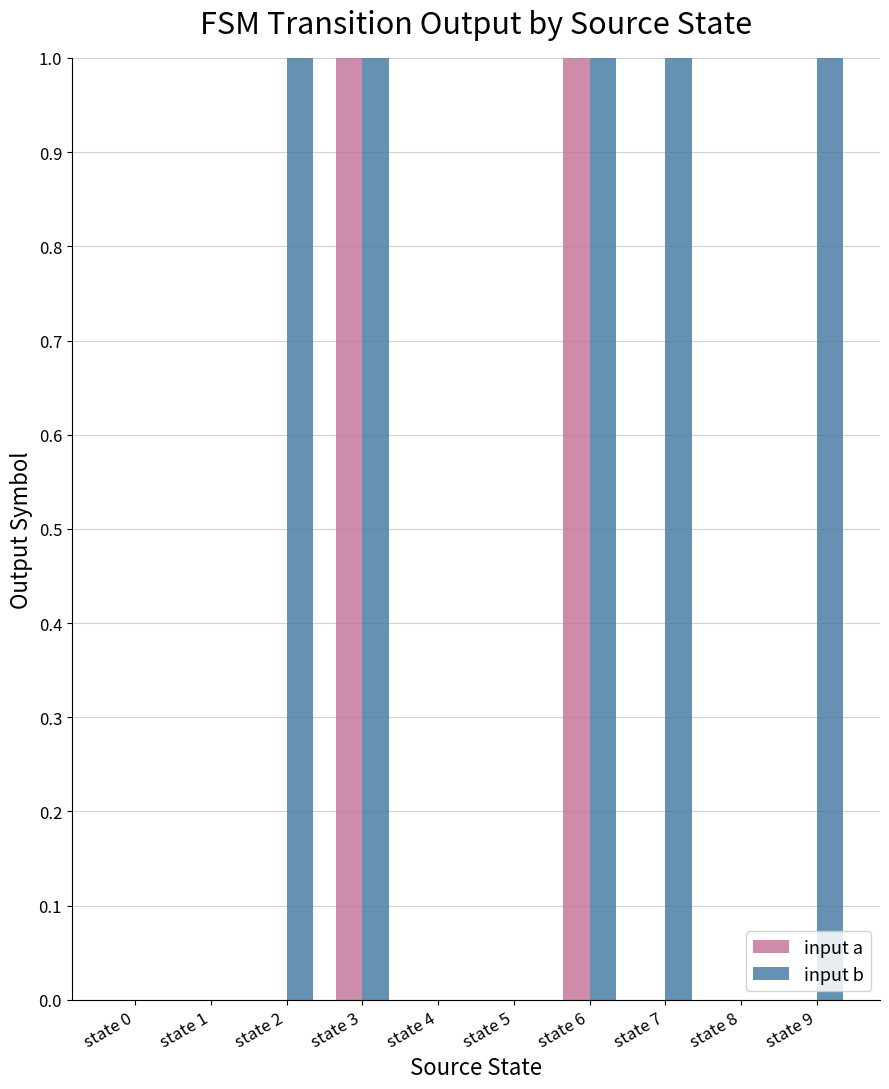

Count the input b values in the range 0 to 1.

10